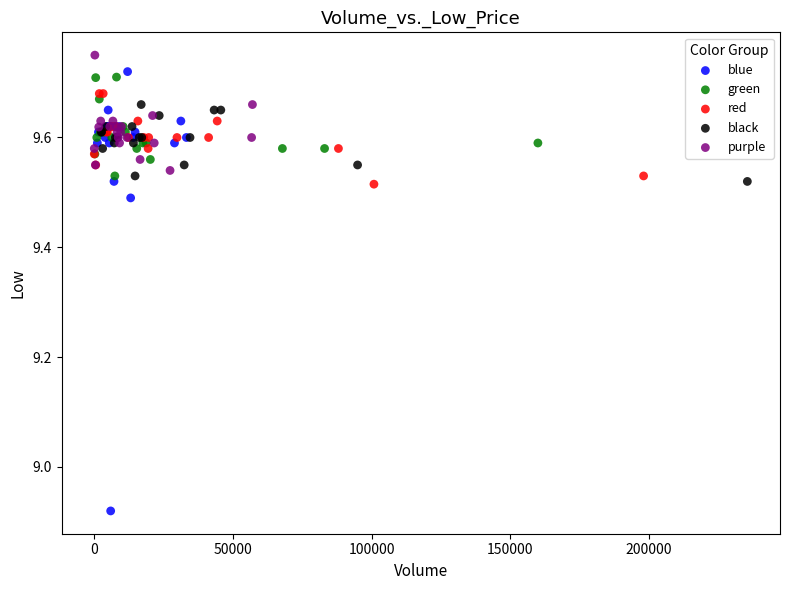

Which series contains the highest Y value?

purple